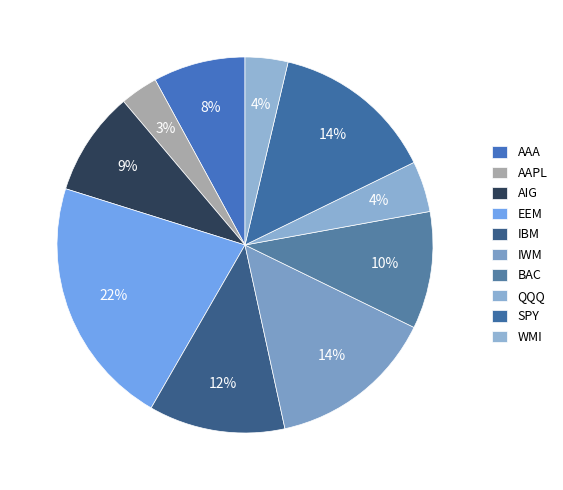

Count the number of slices in the pie.

10